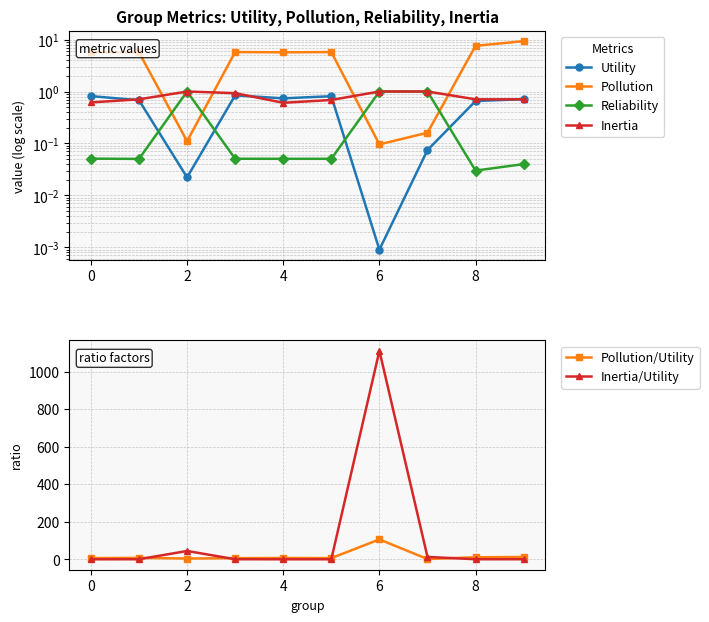

Reading left to right, transcribe all the data shown in this chart.

Utility: 0.8	0.7	0.0	0.8	0.7	0.8	0.0	0.1	0.7	0.7
Pollution: 5.7	5.7	0.1	5.8	5.7	5.7	0.1	0.2	7.6	9.3
Reliability: 0.1	0.1	1.0	0.1	0.1	0.1	1.0	1.0	0.0	0.0
Inertia: 0.6	0.7	1.0	0.9	0.6	0.7	1.0	1.0	0.7	0.7
Pollution/Utility: 7.0	8.3	5.0	6.8	7.7	7.1	106.6	2.2	11.5	13.1
Inertia/Utility: 0.8	1.0	45.0	1.1	0.8	0.8	1111.1	13.4	1.1	1.0